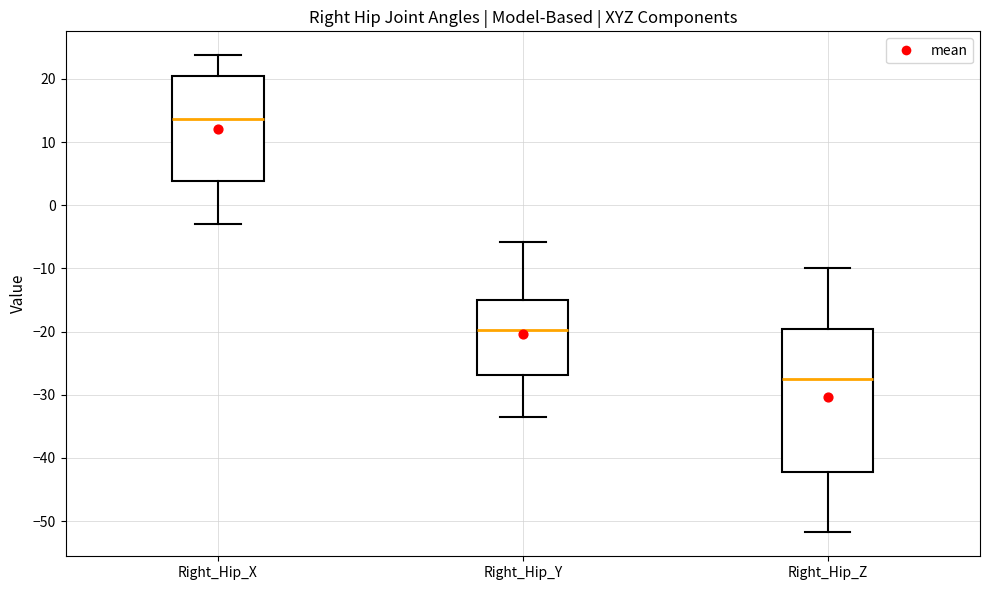

Which box is the tallest, from its lower edge to its upper edge?

Right_Hip_Z